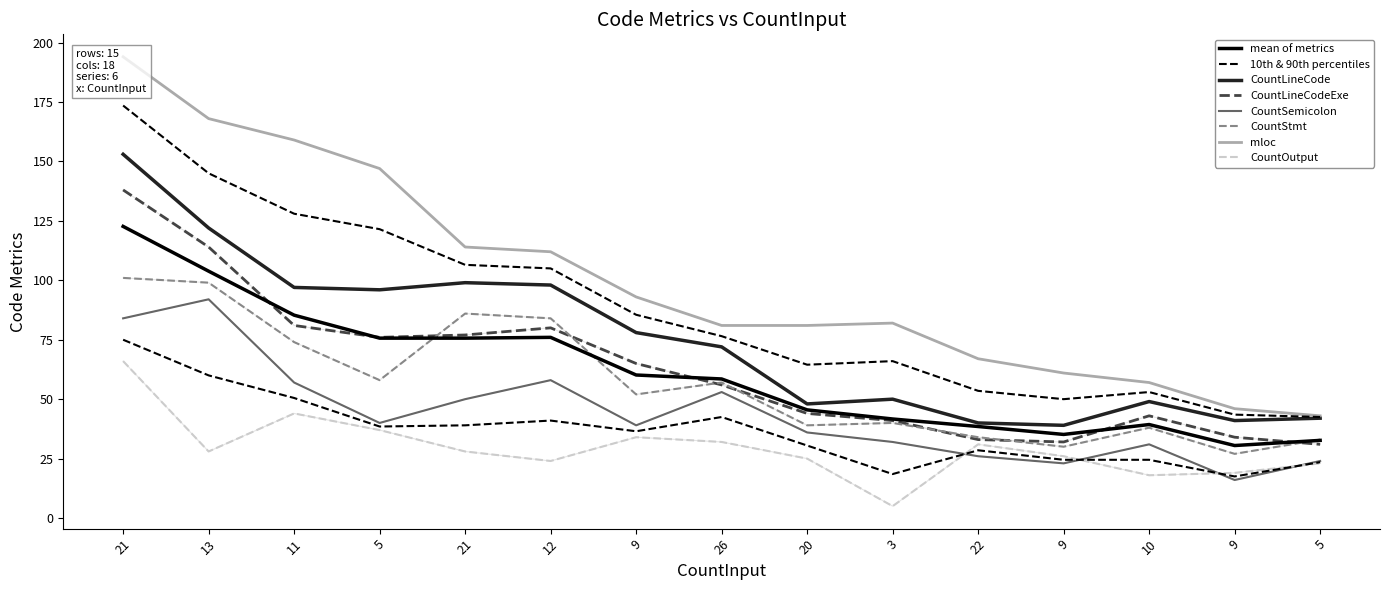

How many data points in CountOutput are less than 28?

7